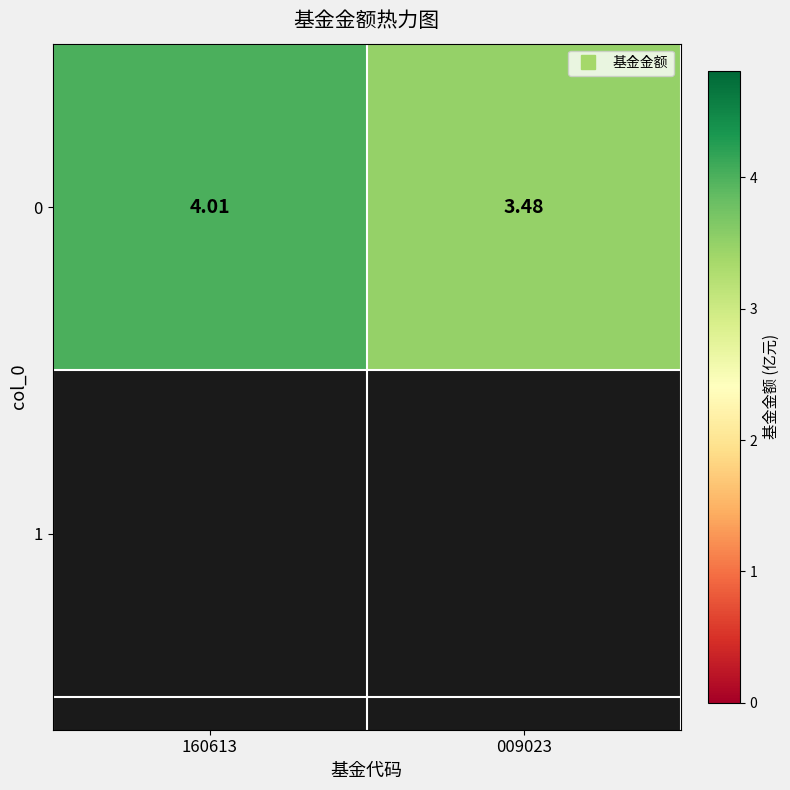

What is the ratio of the value at 160613 to the value at 009023?

1.2